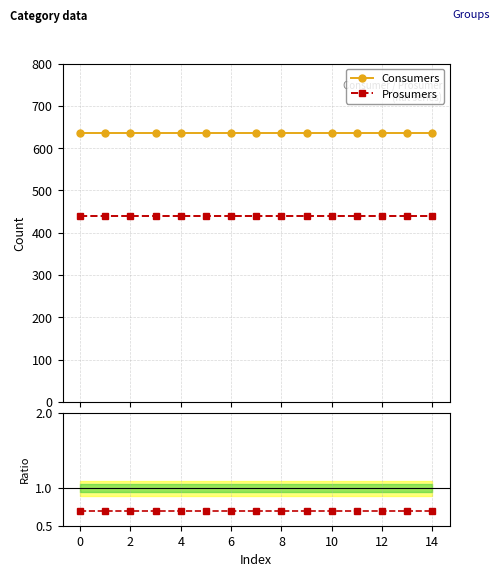

How many lines are shown in the chart?

3